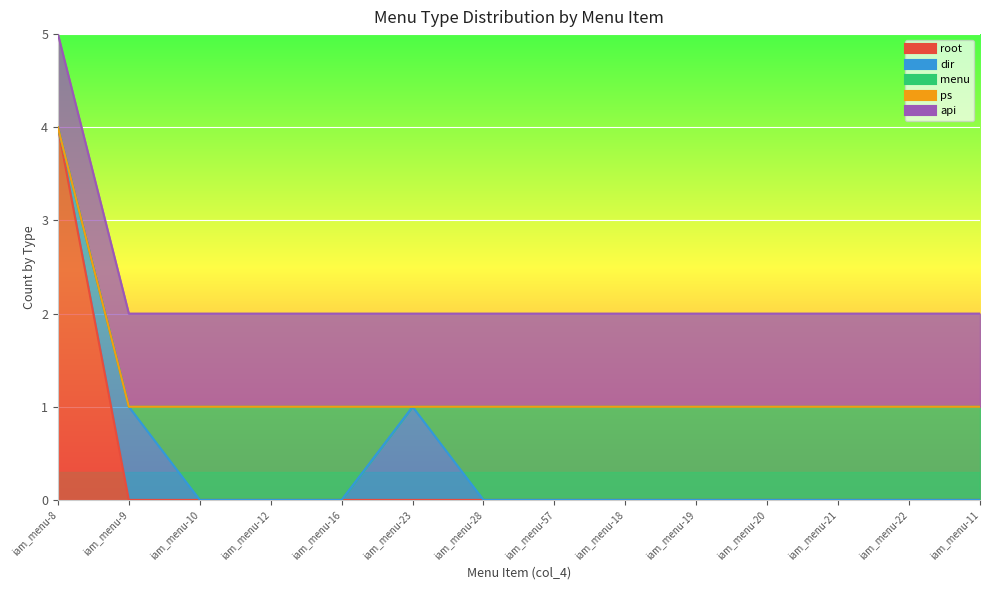

True or false: ps has more than 1 interior local peaks.

False